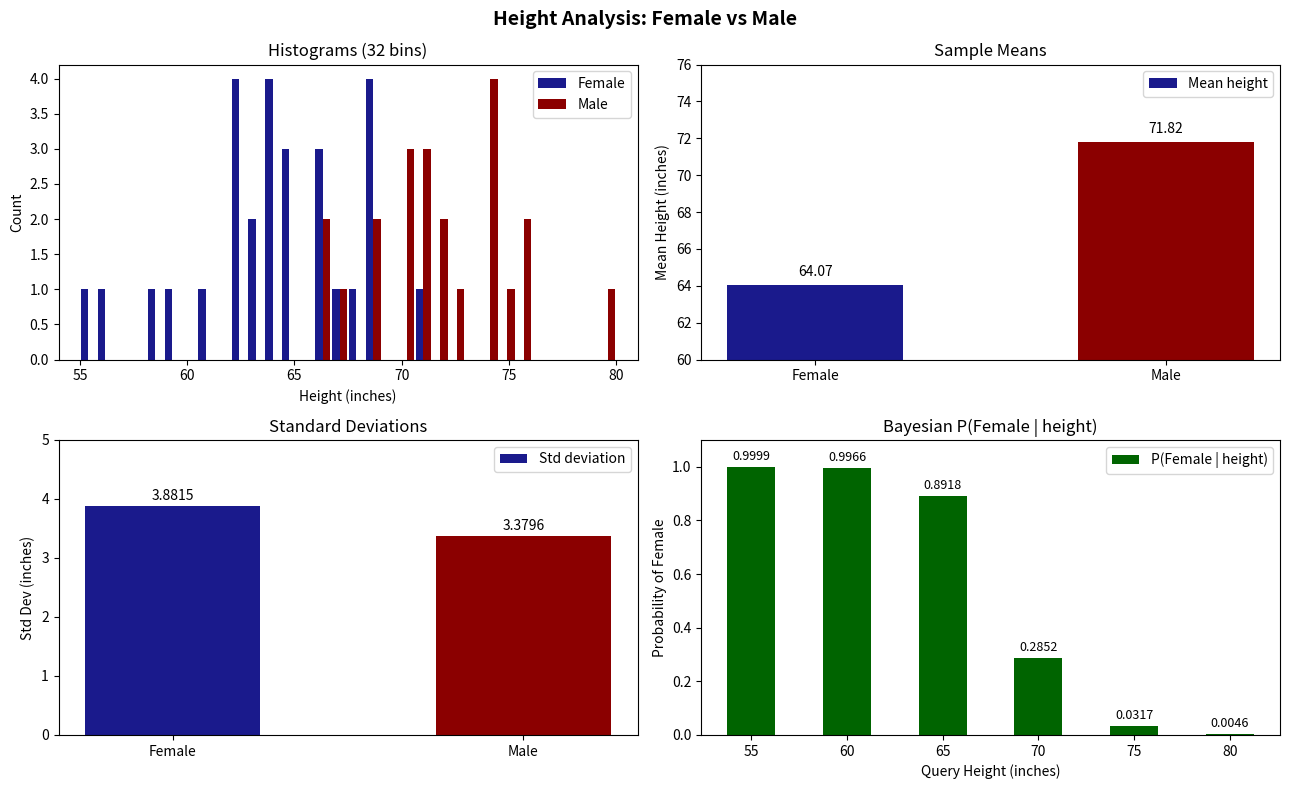

What is the sum of the Mean height values at Male and Female?

135.9